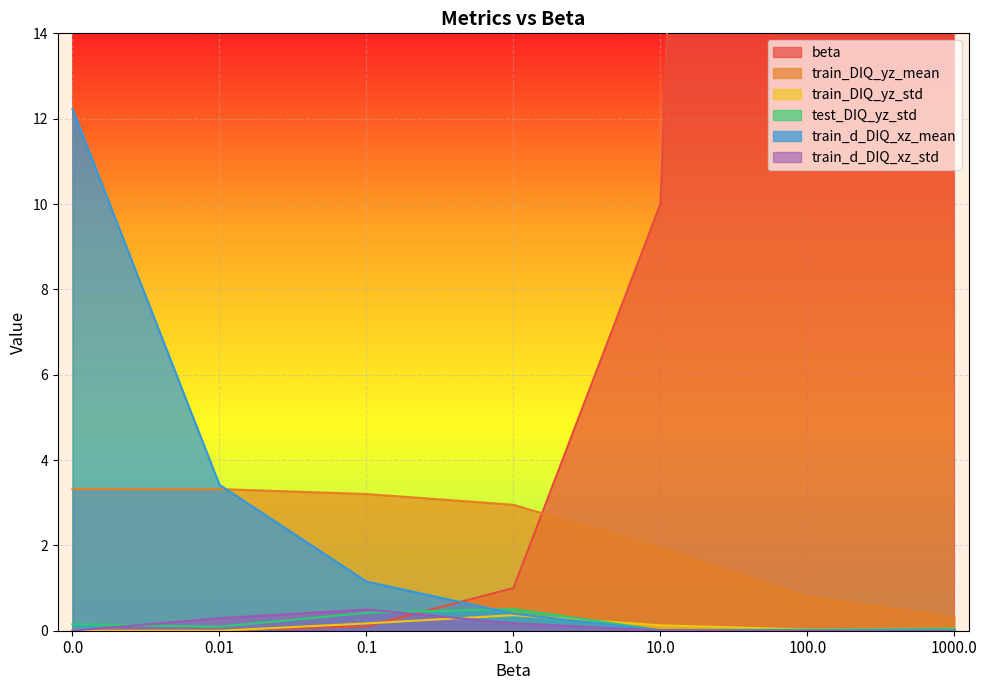

Which series has the largest total across all categories?

beta